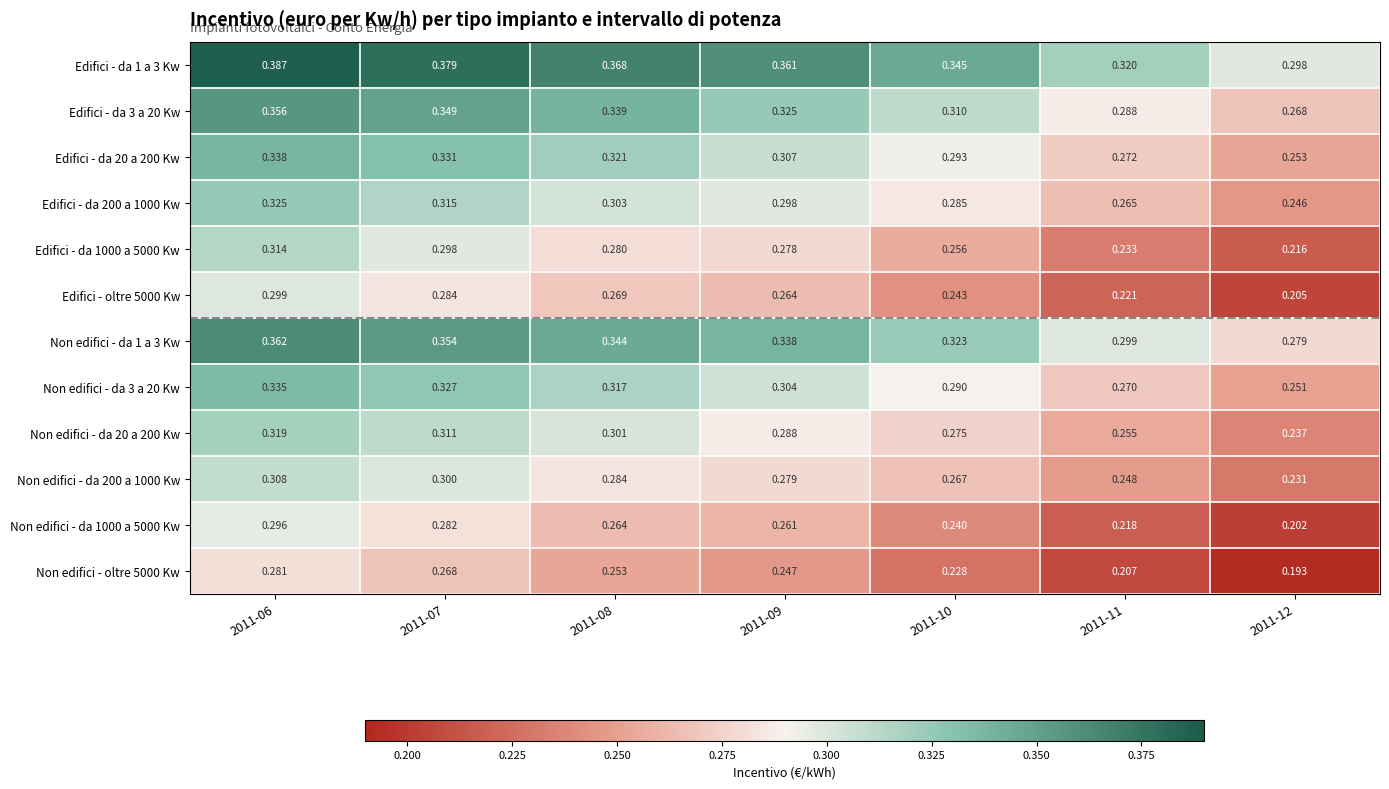

Which series has the largest total across all categories?

Edifici - da 1 a 3 Kw